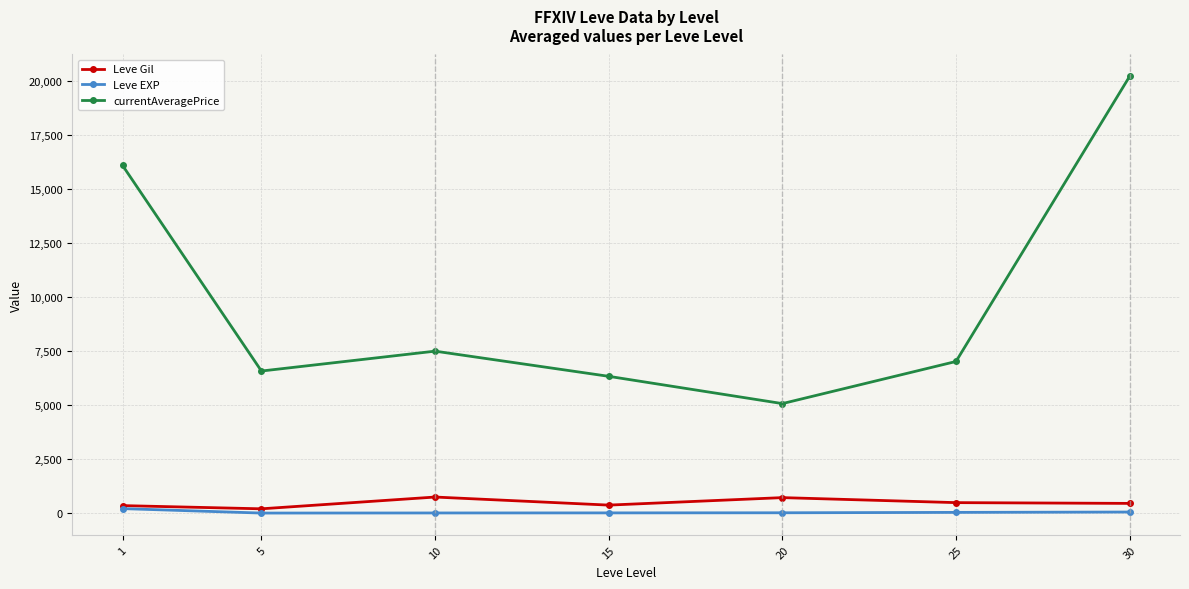

True or false: Leve EXP and currentAveragePrice cross at least once.

False